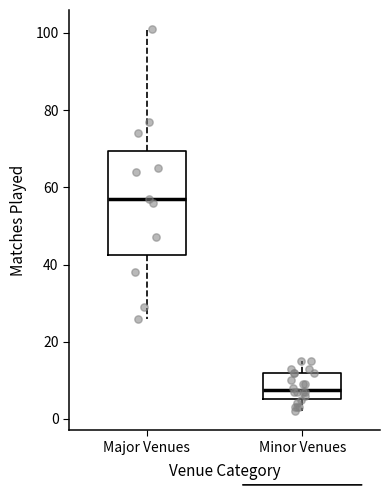

Which box is the tallest, from its lower edge to its upper edge?

Major Venues